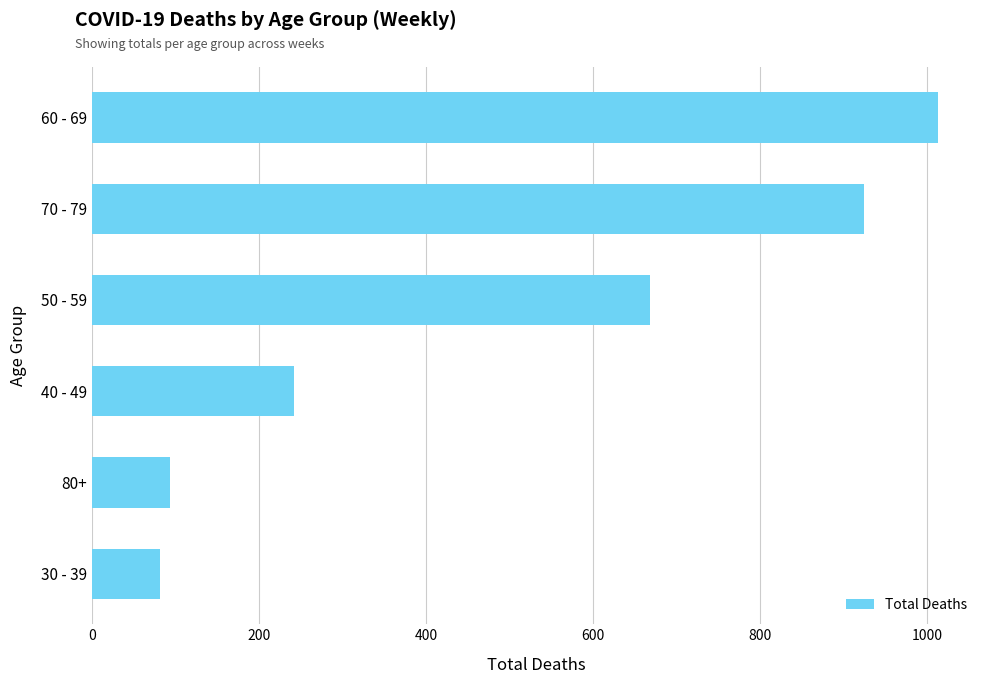

The chart shows a value of 494 at 70 - 79. True or false?

False